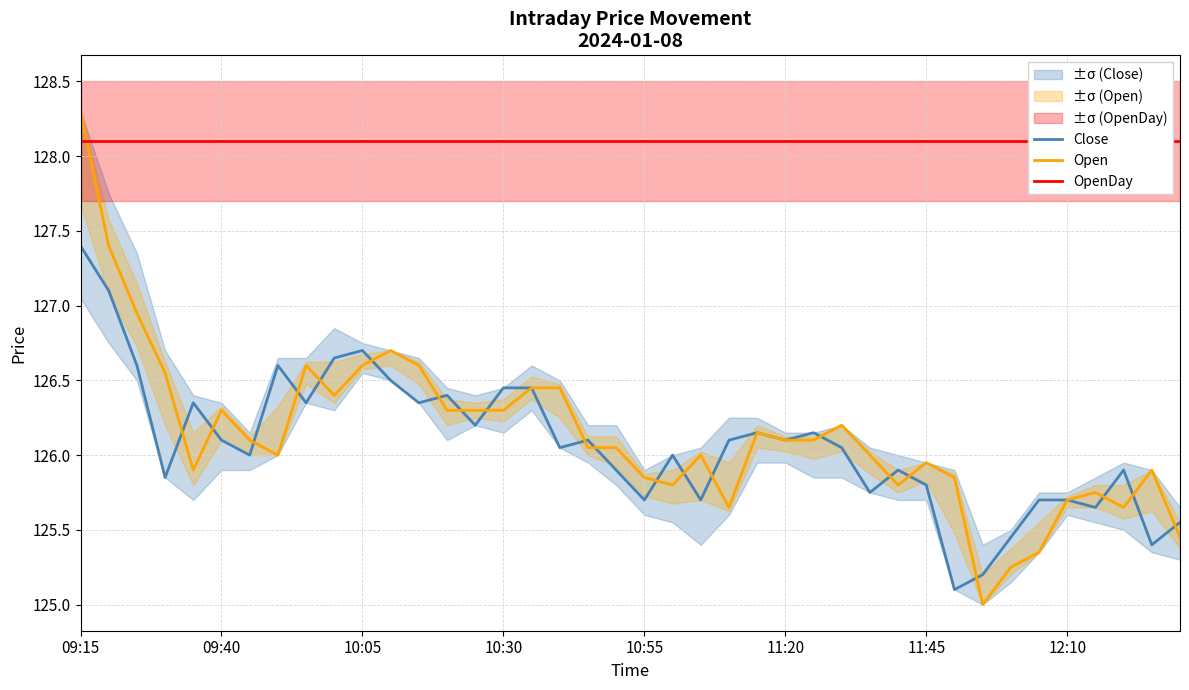

What is the average value of the Open series?

126.1